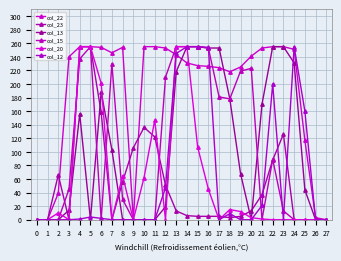

What is the sum of the col_23 values at 9 and 18?

109